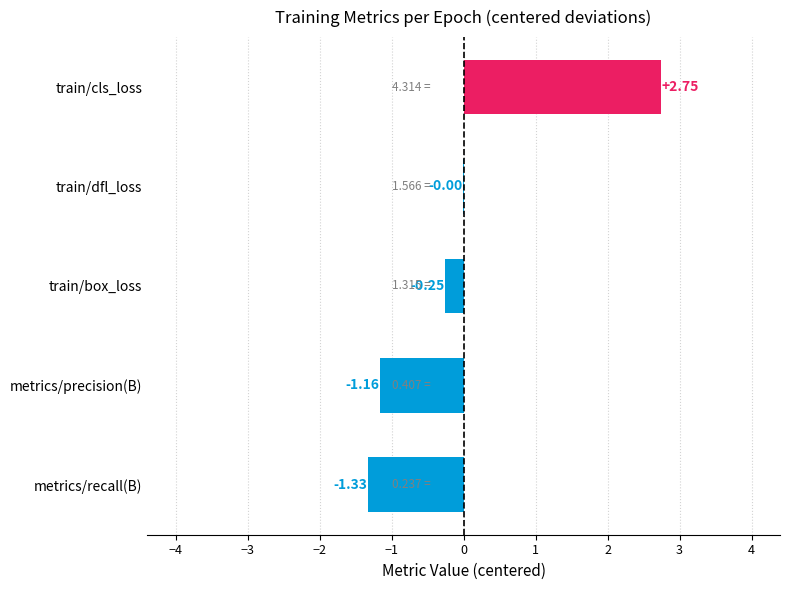

Which has a higher value, metrics/recall(B) or metrics/precision(B)?

metrics/precision(B)